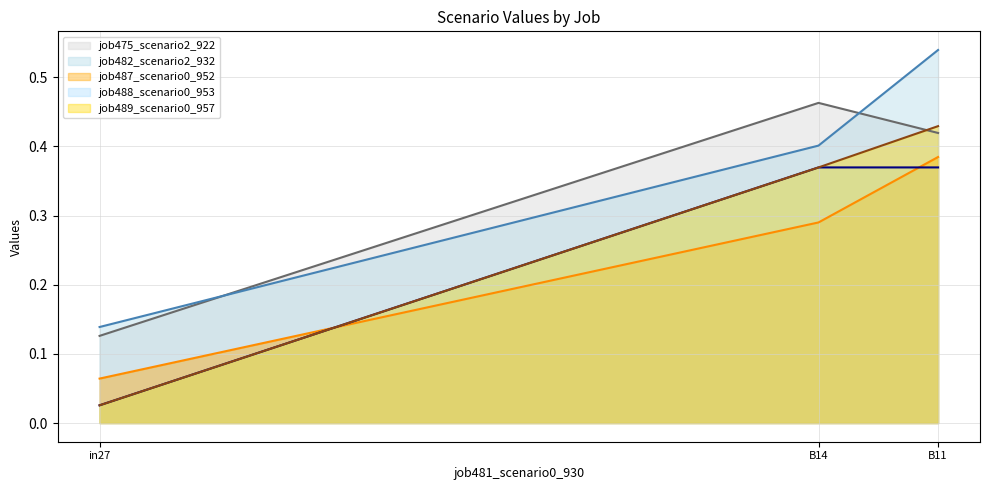

Reading left to right, transcribe all the data shown in this chart.

job475_scenario2_922_line: 0.1	0.5	0.4
job482_scenario2_932_line: 0.1	0.4	0.5
job487_scenario0_952_line: 0.1	0.3	0.4
job488_scenario0_953_line: 0.0	0.4	0.4
job489_scenario0_957_line: 0.0	0.4	0.4